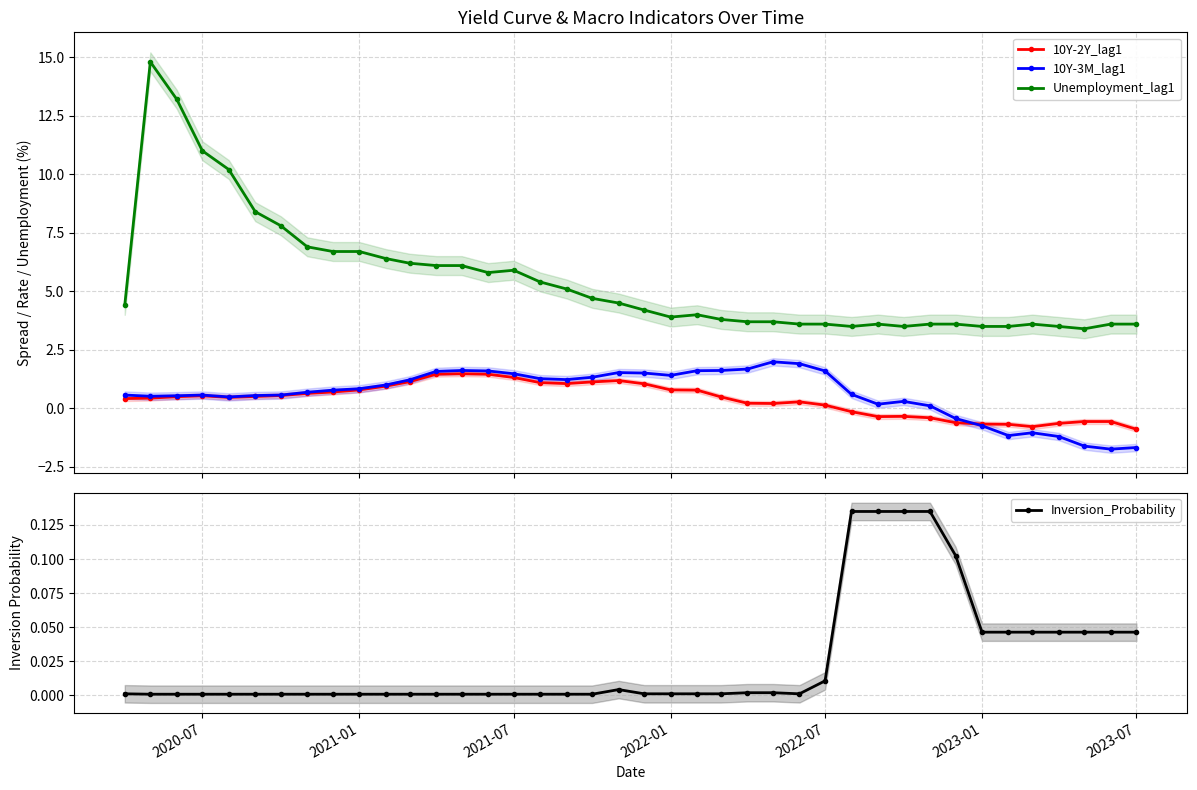

How many negative values does the 10Y-3M_lag1 series have?

8